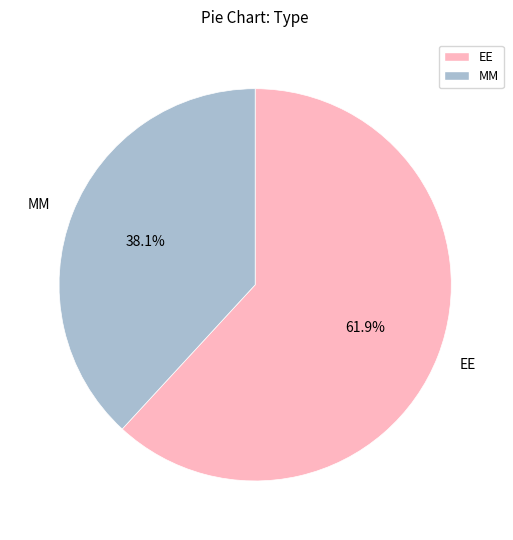

Which category has the biggest portion of the pie?

EE